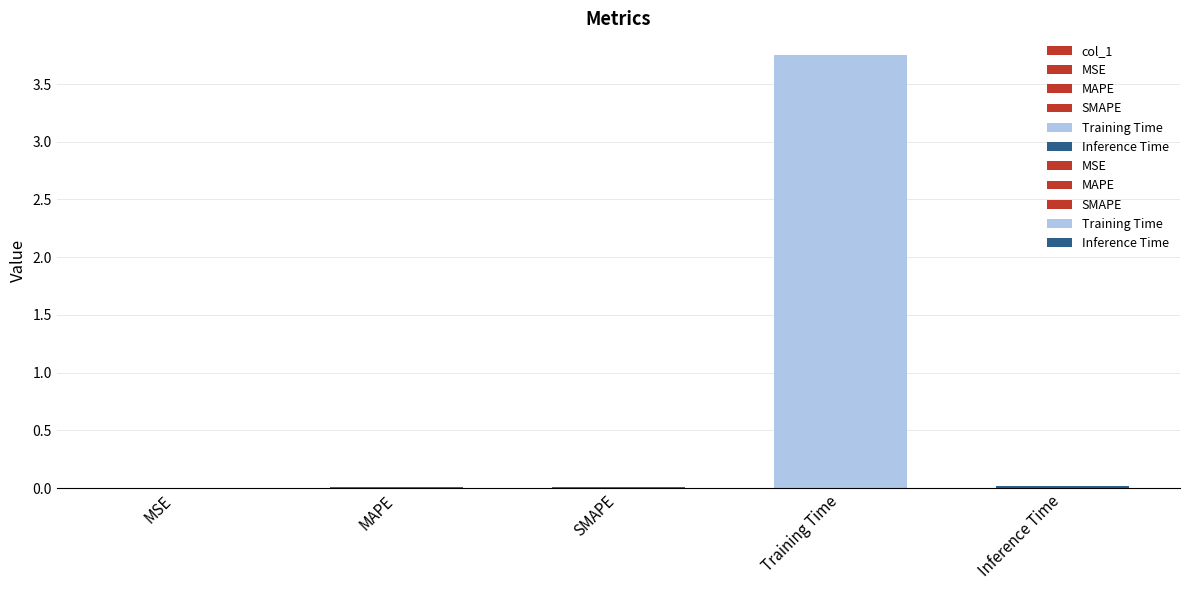

Rank the categories by value from highest to lowest.

Training Time, Inference Time, MAPE, SMAPE, MSE